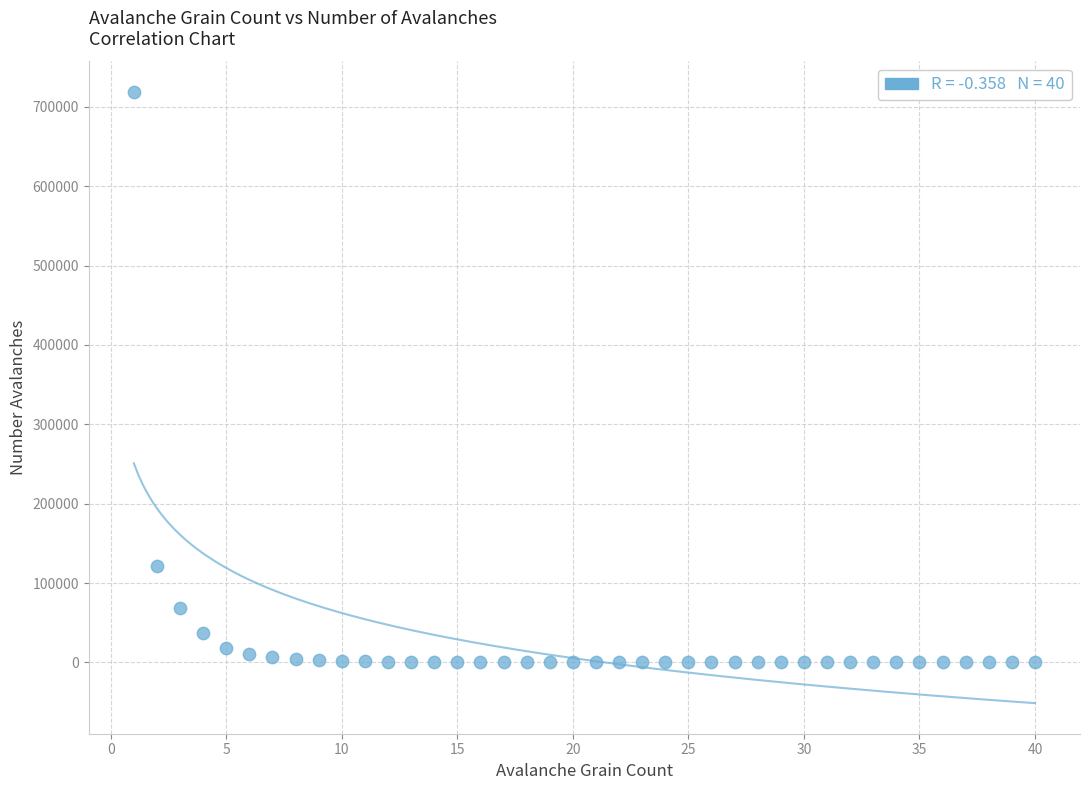

What is the range of X values (max minus min)?

39